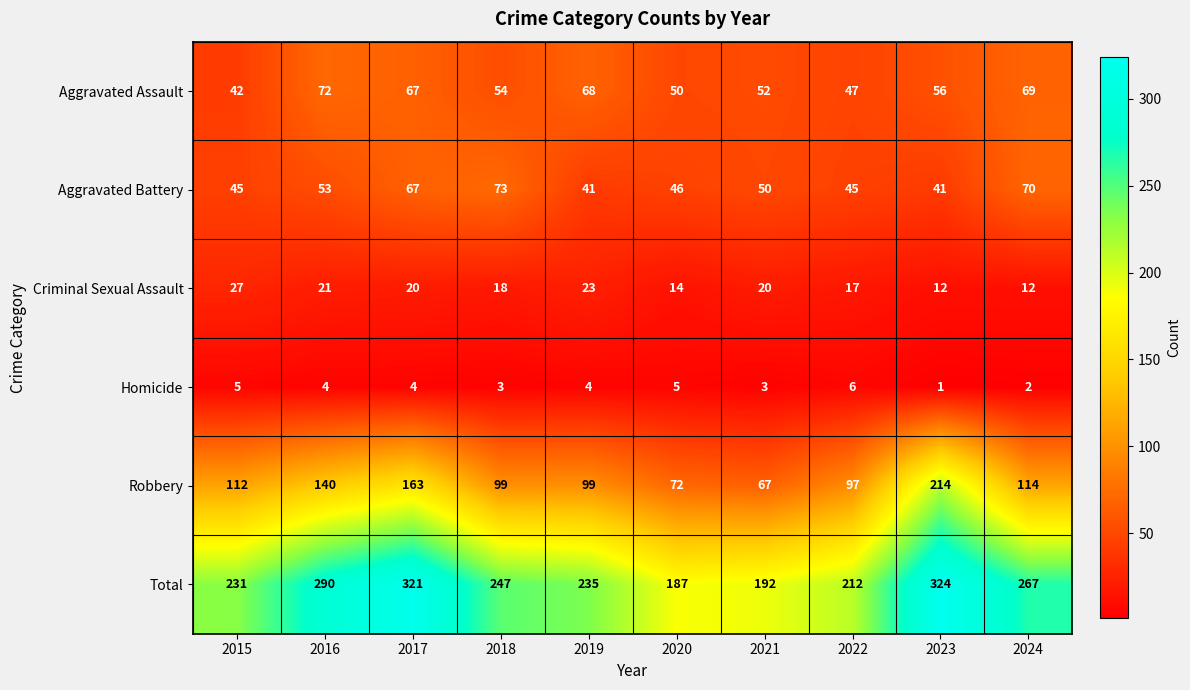

What is the minimum value for Criminal Sexual Assault?

12